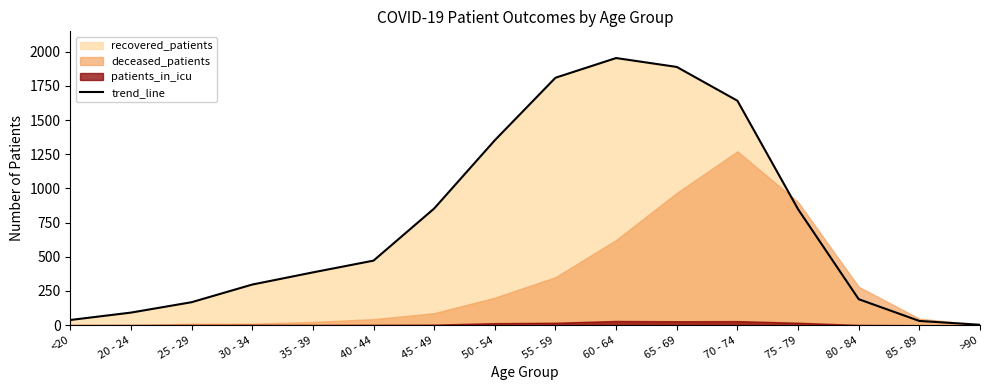

Which has a higher value, <20 or 70 - 74?

70 - 74